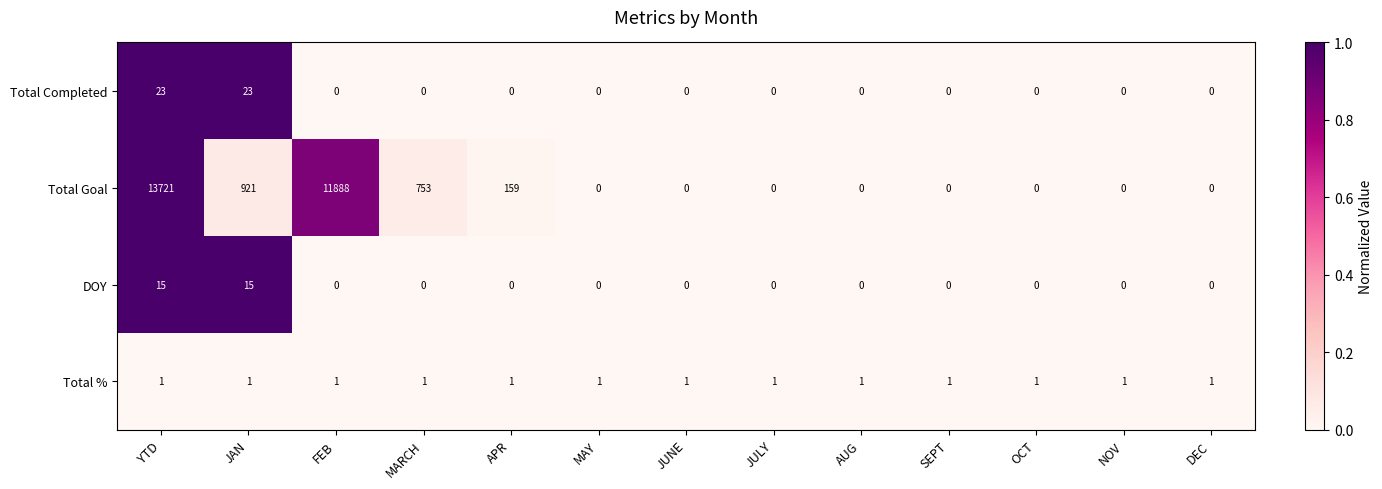

At which category is the sum across all series the highest?

YTD